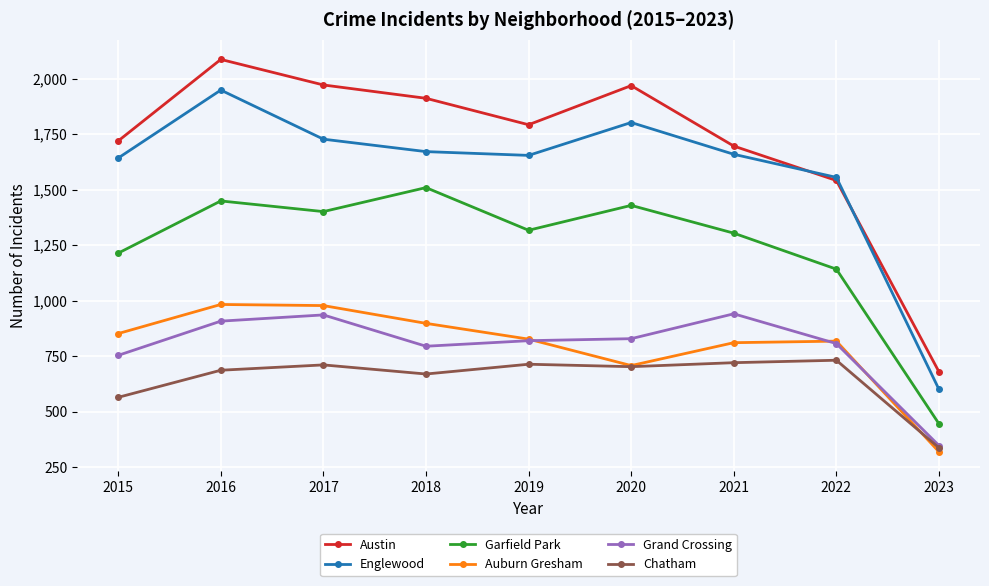

What is the sum of all Auburn Gresham values?

7195